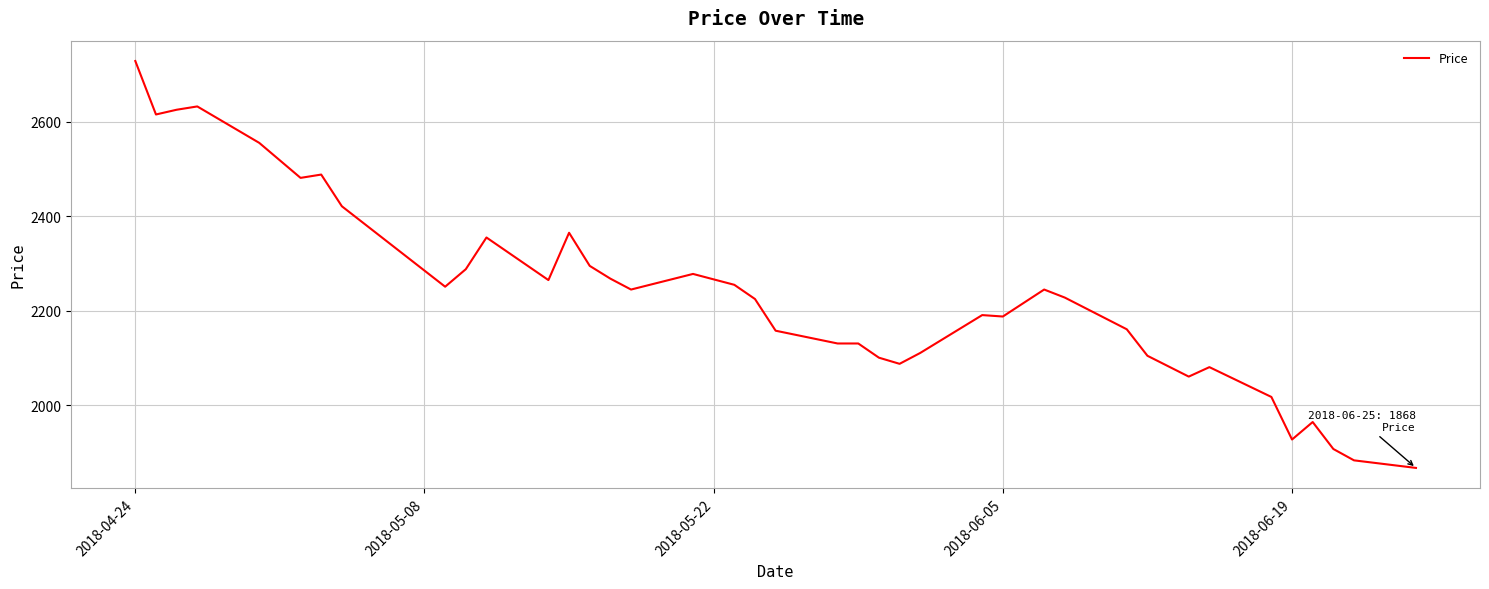

Does the chart display data point markers on the line(s)?

No